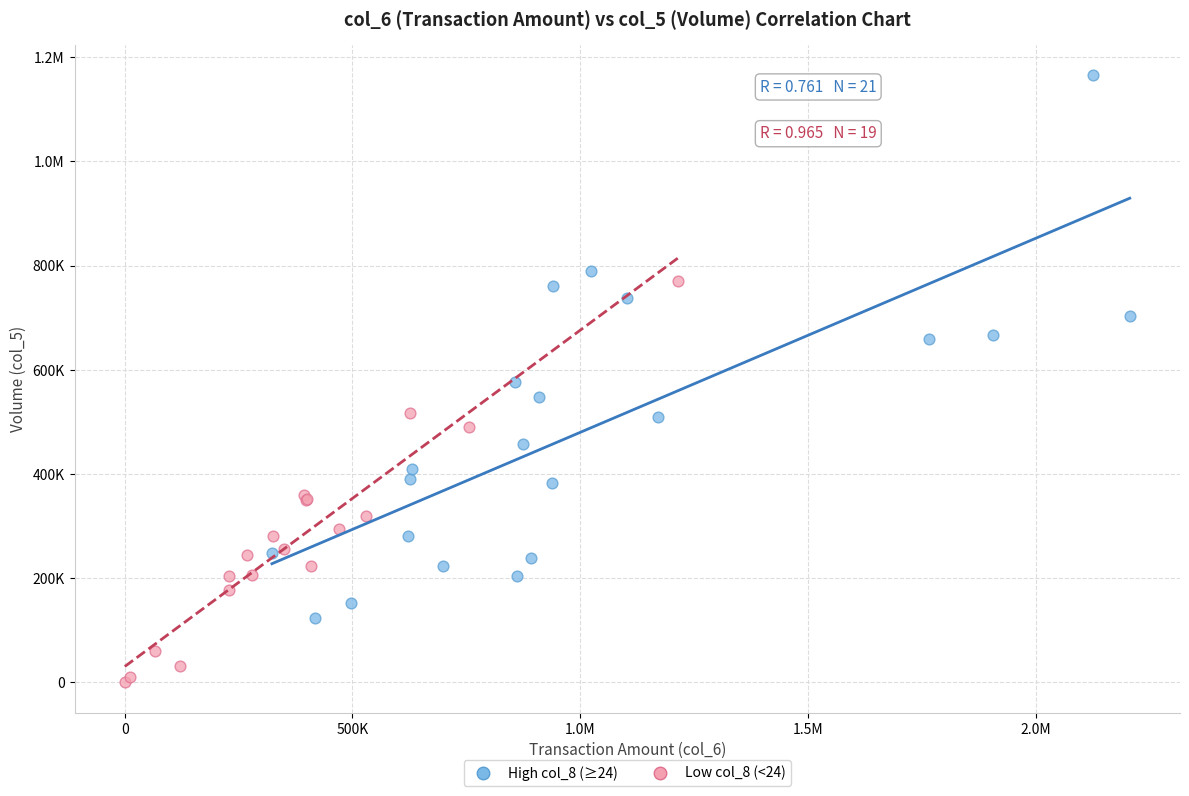

What are all the series names shown in the legend?

High col_8 (≥24), Low col_8 (<24)